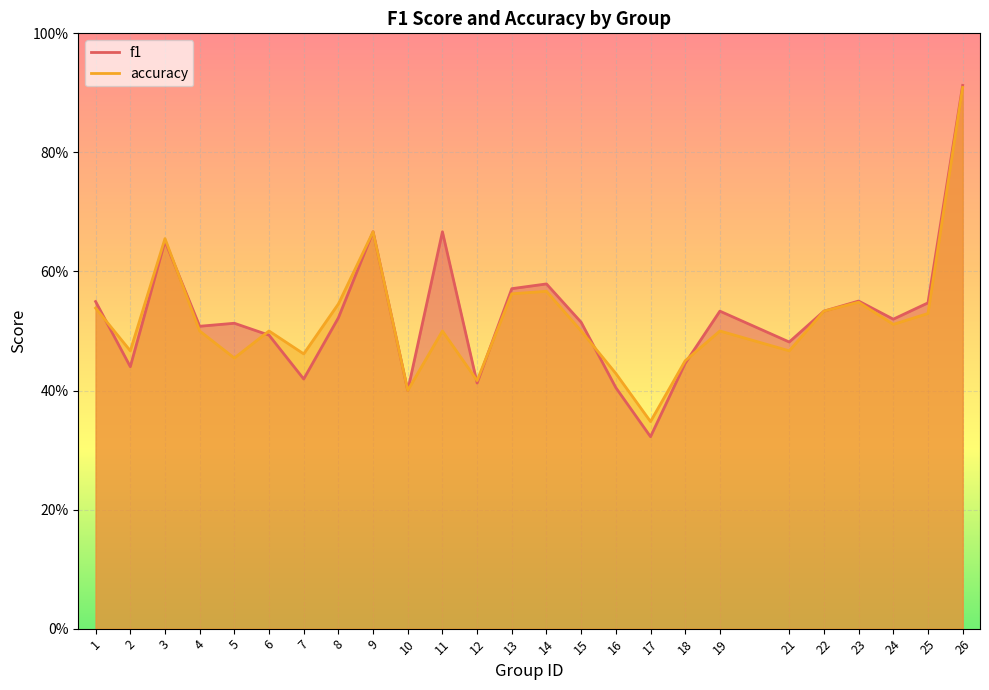

At which category is the sum across all series the highest?

26